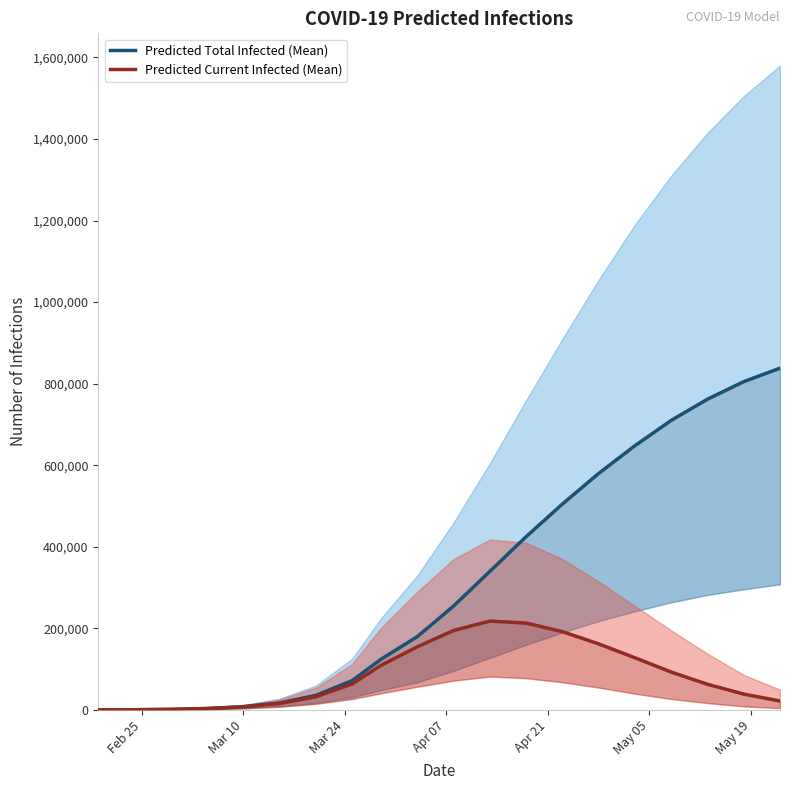

Is it true that current_infected_lower equals 17000 at 17?

True